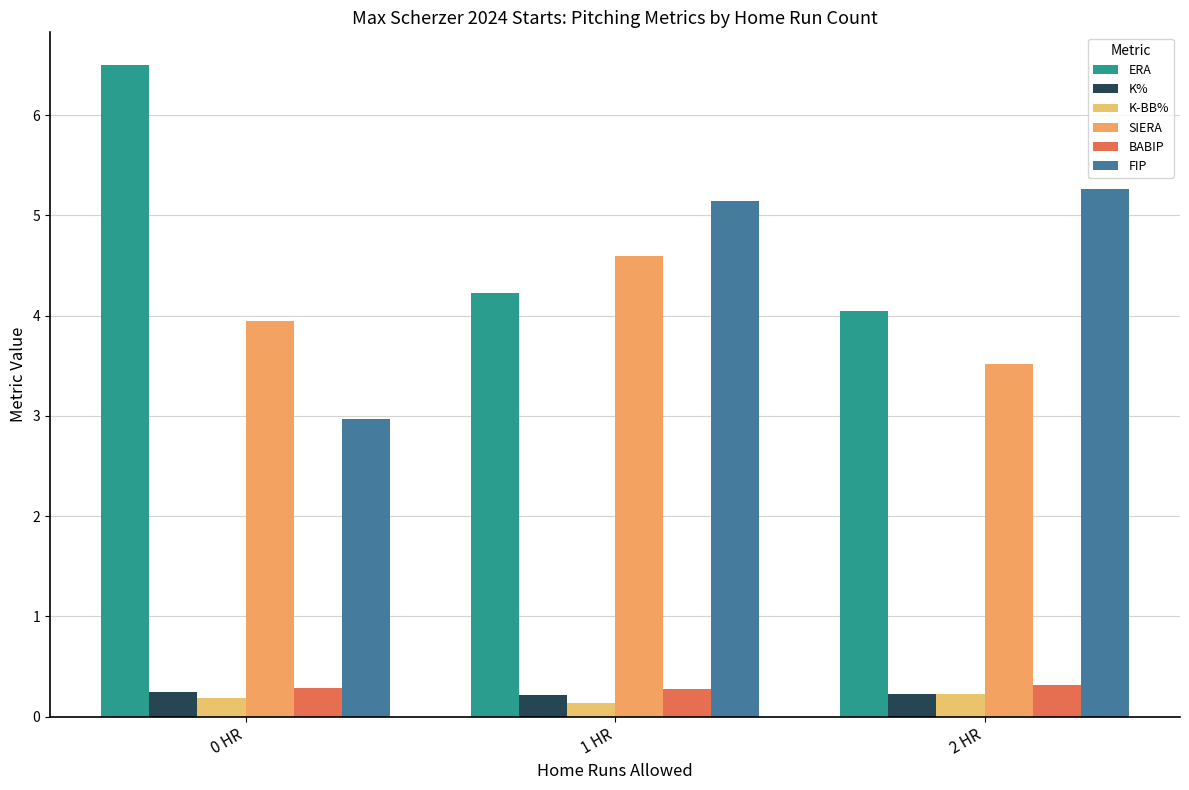

At how many categories does at least one series exceed 4?

3